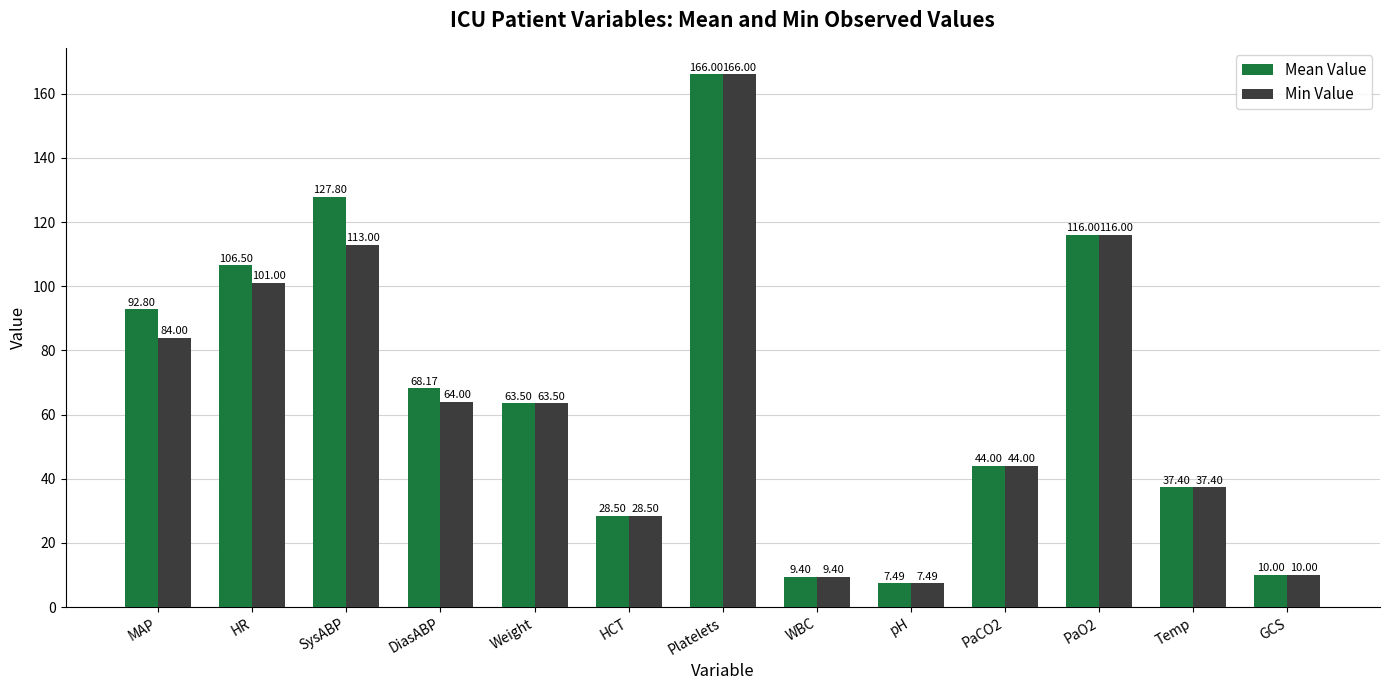

Reading left to right, list all the values displayed in this chart.

Mean Value: 92.8	106.5	127.8	68.2	63.5	28.5	166.0	9.4	7.5	44.0	116.0	37.4	10.0
Min Value: 84.0	101.0	113.0	64.0	63.5	28.5	166.0	9.4	7.5	44.0	116.0	37.4	10.0